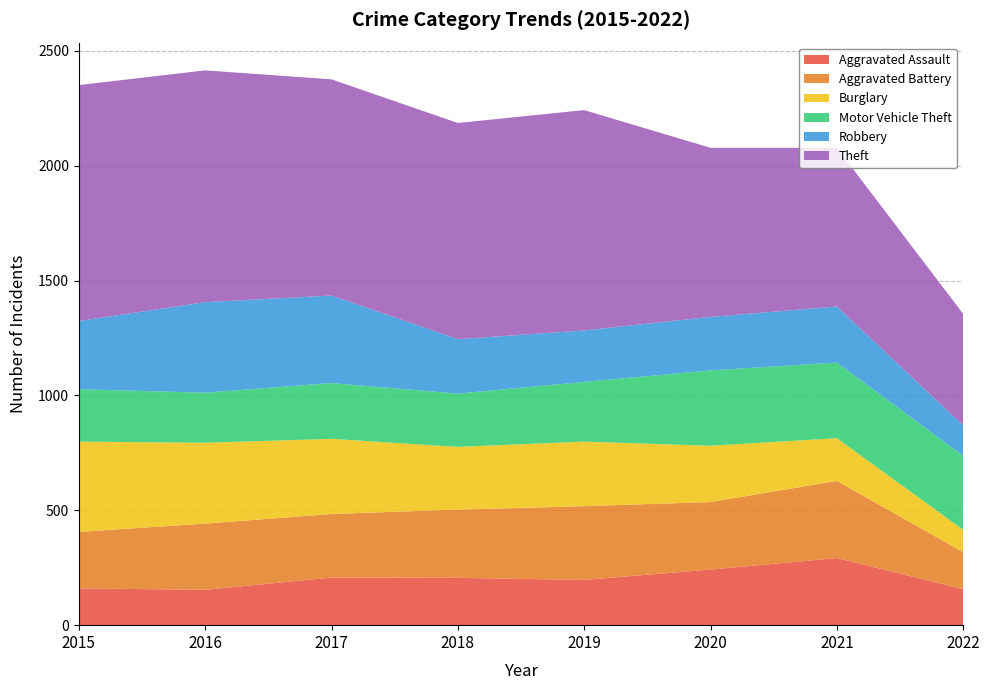

Reading left to right, list all the values displayed in this chart.

Aggravated Assault: 160	154	207	206	197	242	292	157
Aggravated Battery: 246	288	277	297	321	294	336	161
Burglary: 393	352	327	273	281	245	186	97
Motor Vehicle Theft: 228	218	243	232	260	328	329	322
Robbery: 297	394	381	237	224	233	244	133
Theft: 1027	1009	941	941	959	736	691	485